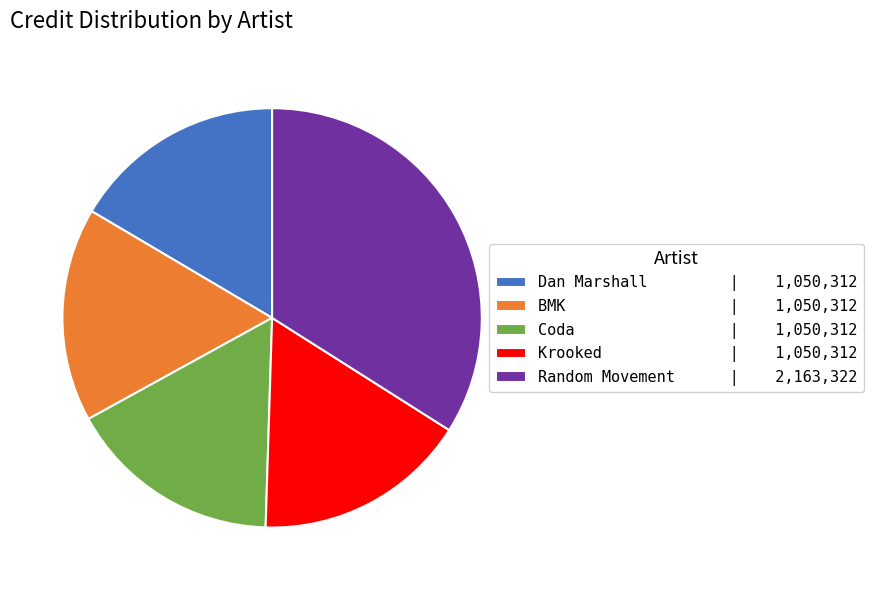

Approximately how many times larger is the value at Random Movement compared to BMK?

2.1